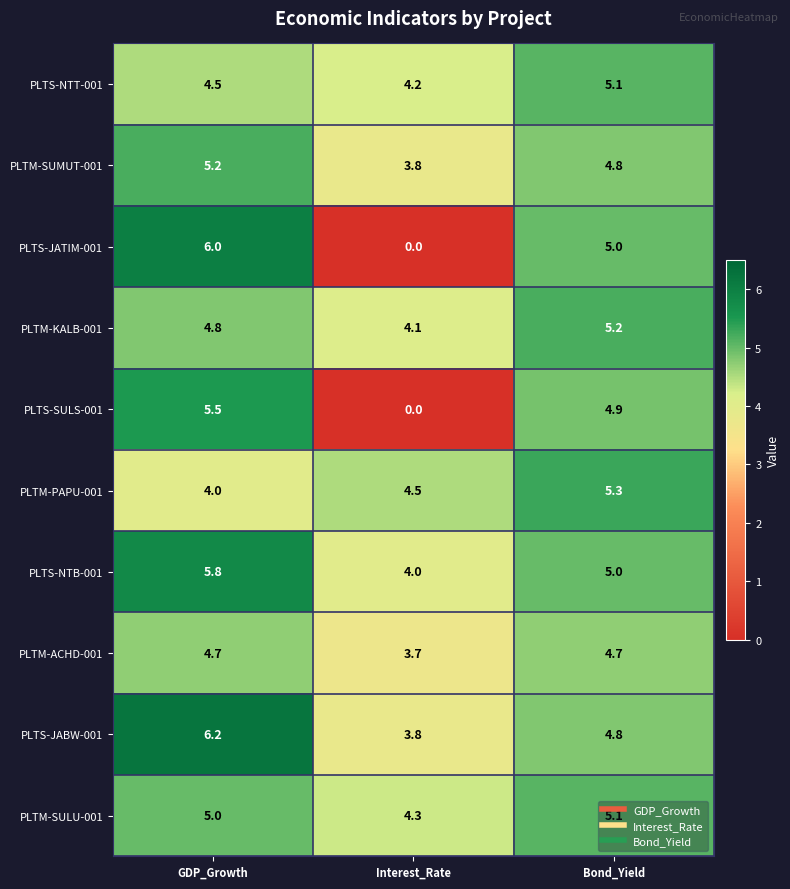

How many categories are shown in the chart?

3